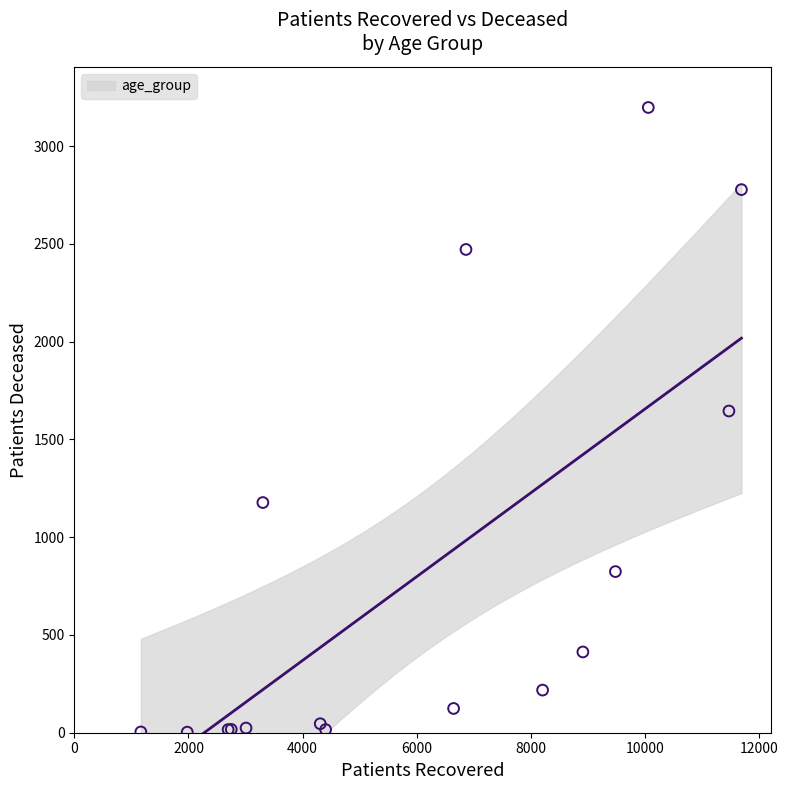

What Y value in the scatter plot is closest to 1600?

1645